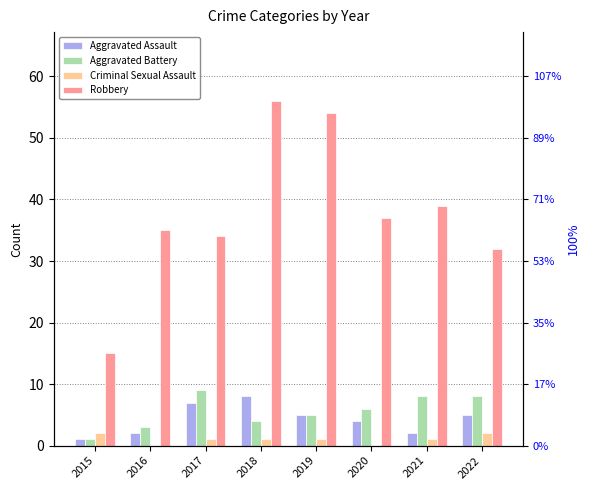

What are all the series names shown in the legend?

Aggravated Assault, Aggravated Battery, Criminal Sexual Assault, Robbery